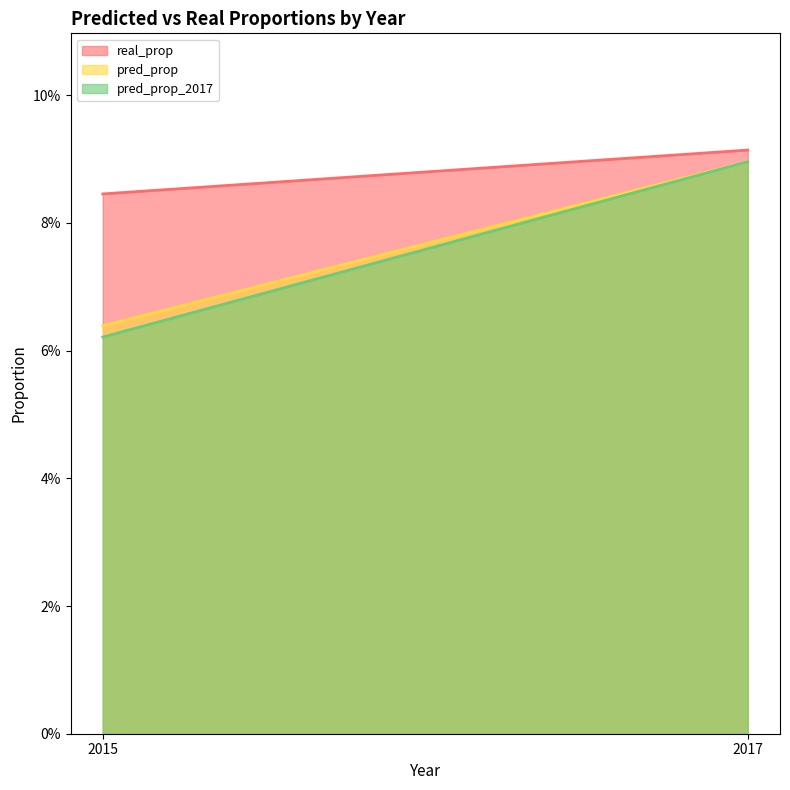

What are all the series names shown in the legend?

real_prop, pred_prop, pred_prop_2017